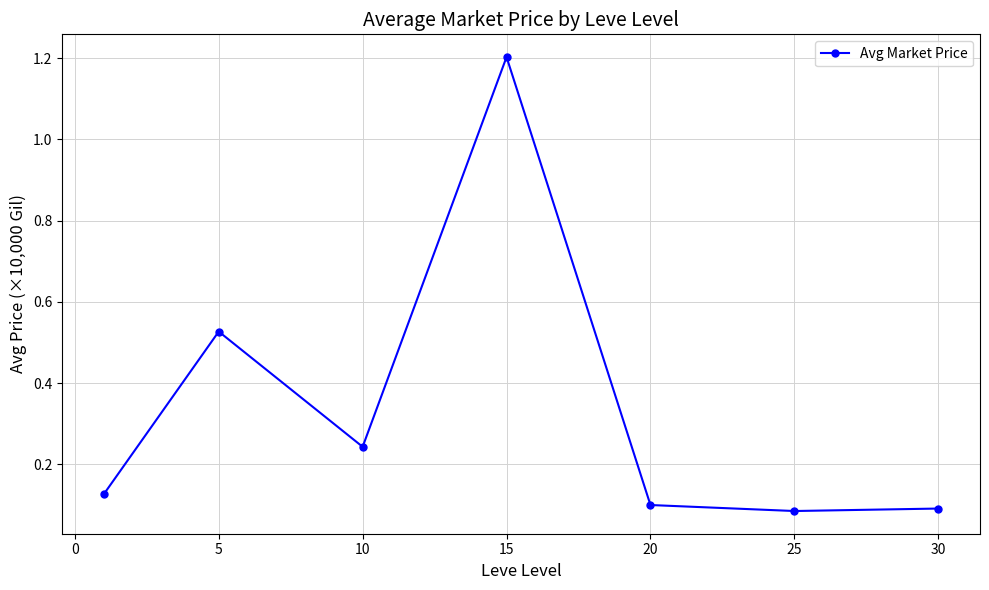

What is the maximum value shown in the chart?

1.2